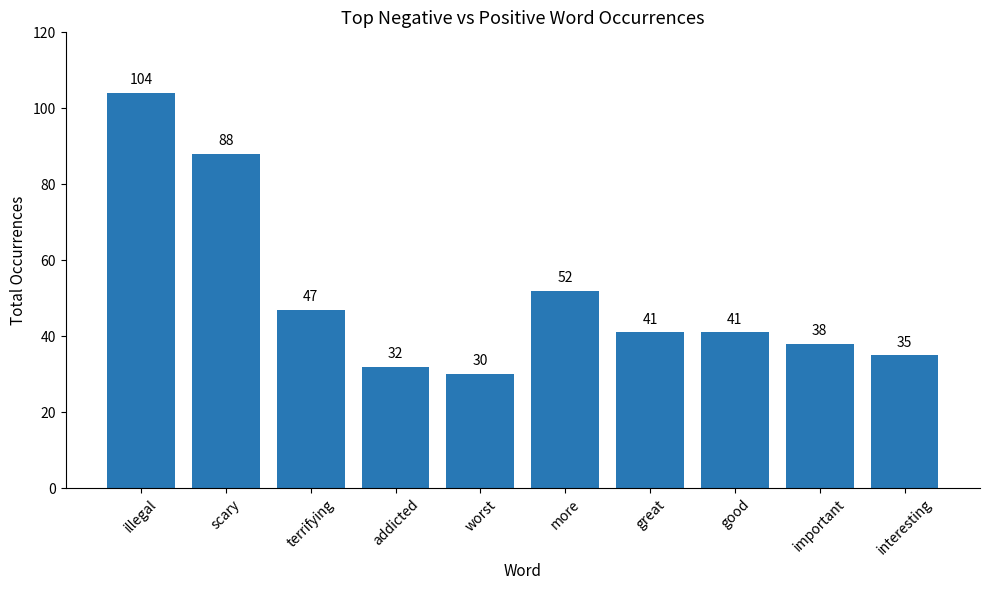

What is the difference between the second highest and minimum values?

58